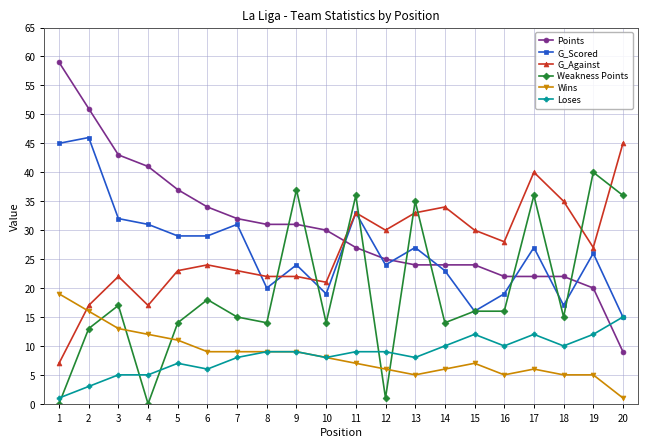

Reading left to right, what are all the values shown in this chart?

Points: 59	51	43	41	37	34	32	31	31	30	27	25	24	24	24	22	22	22	20	9
G_Scored: 45	46	32	31	29	29	31	20	24	19	33	24	27	23	16	19	27	17	26	15
G_Against: 7	17	22	17	23	24	23	22	22	21	33	30	33	34	30	28	40	35	27	45
Weakness Points: 0	13	17	0	14	18	15	14	37	14	36	1	35	14	16	16	36	15	40	36
Wins: 19	16	13	12	11	9	9	9	9	8	7	6	5	6	7	5	6	5	5	1
Loses: 1	3	5	5	7	6	8	9	9	8	9	9	8	10	12	10	12	10	12	15